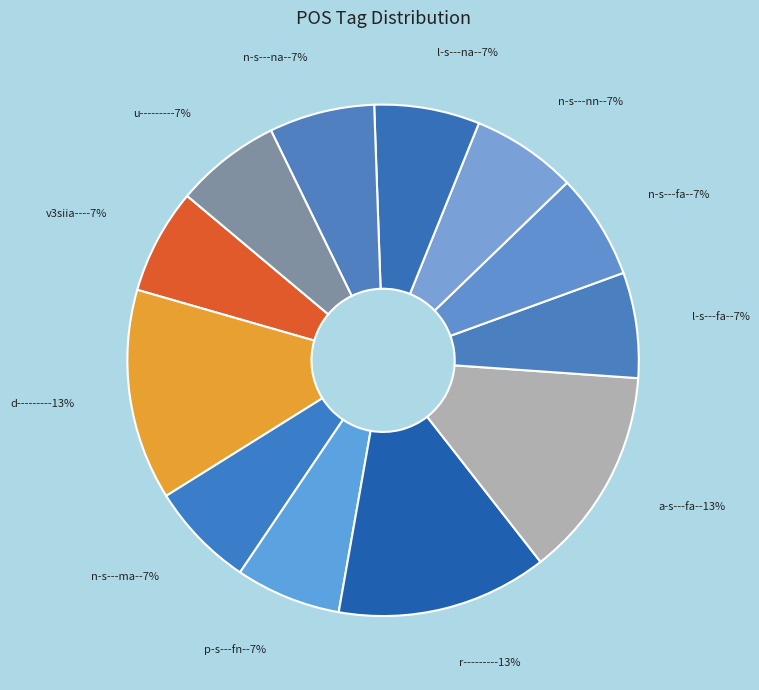

The v3siia--- slice represents 1% of the pie. True or false?

False